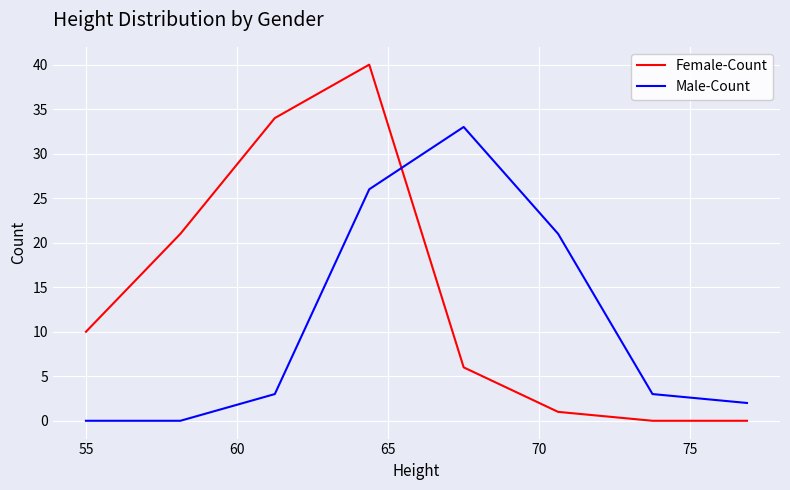

What is the greatest value displayed?

40